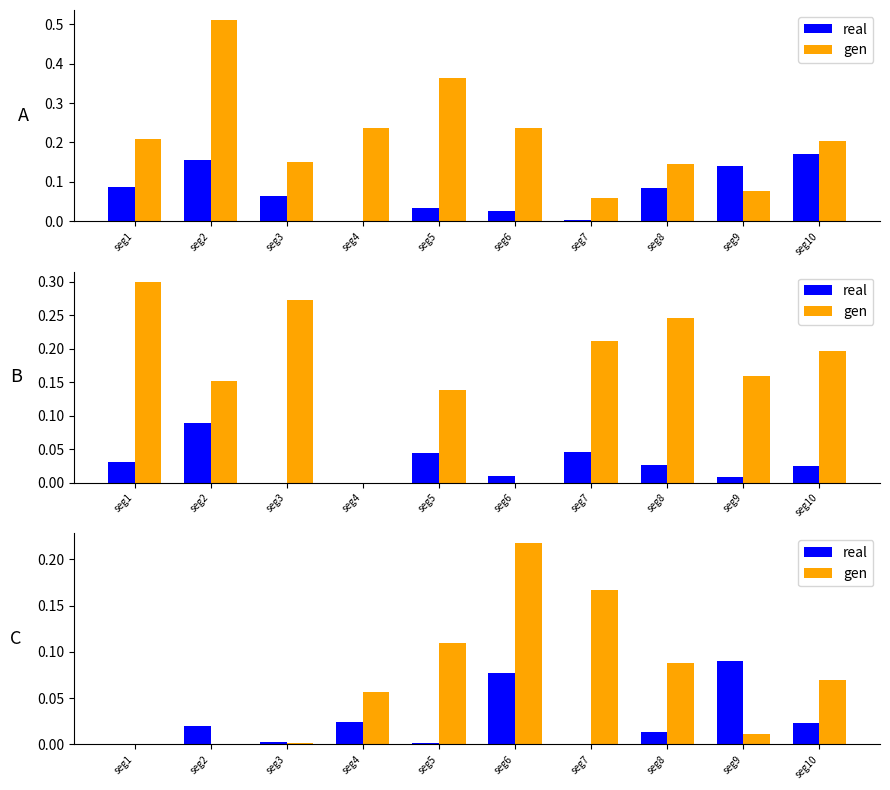

At which label does gen reach its peak?

seg6